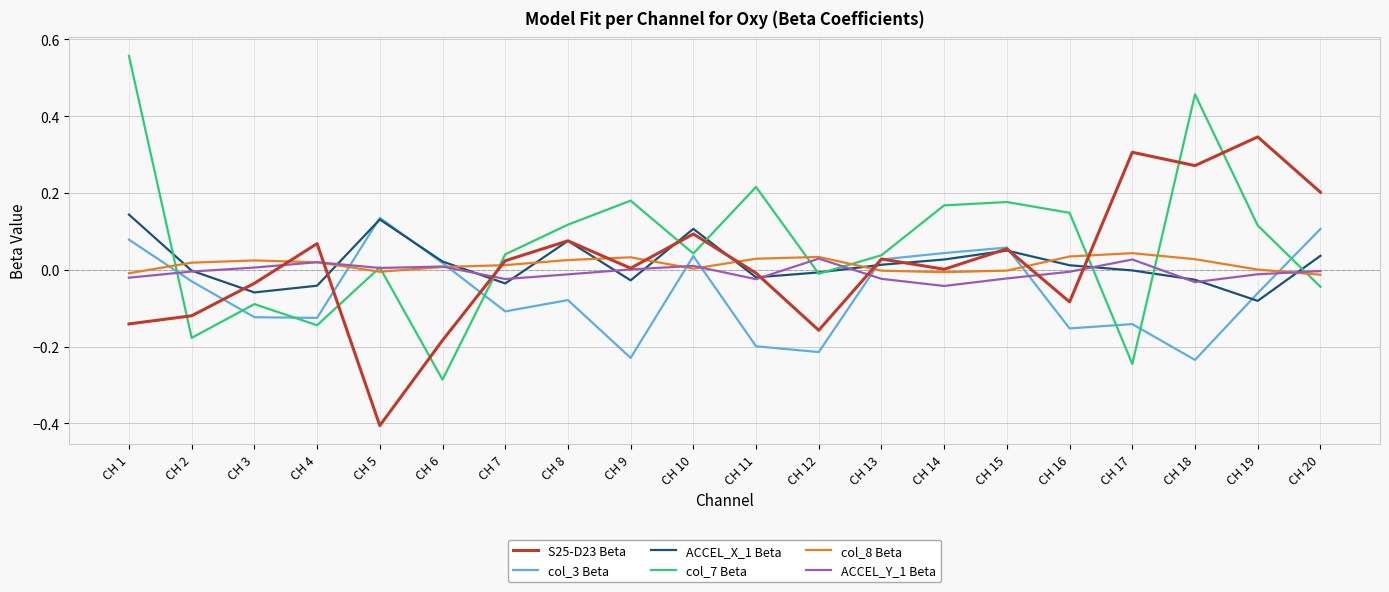

Which category has the highest value across all series?

CH 1